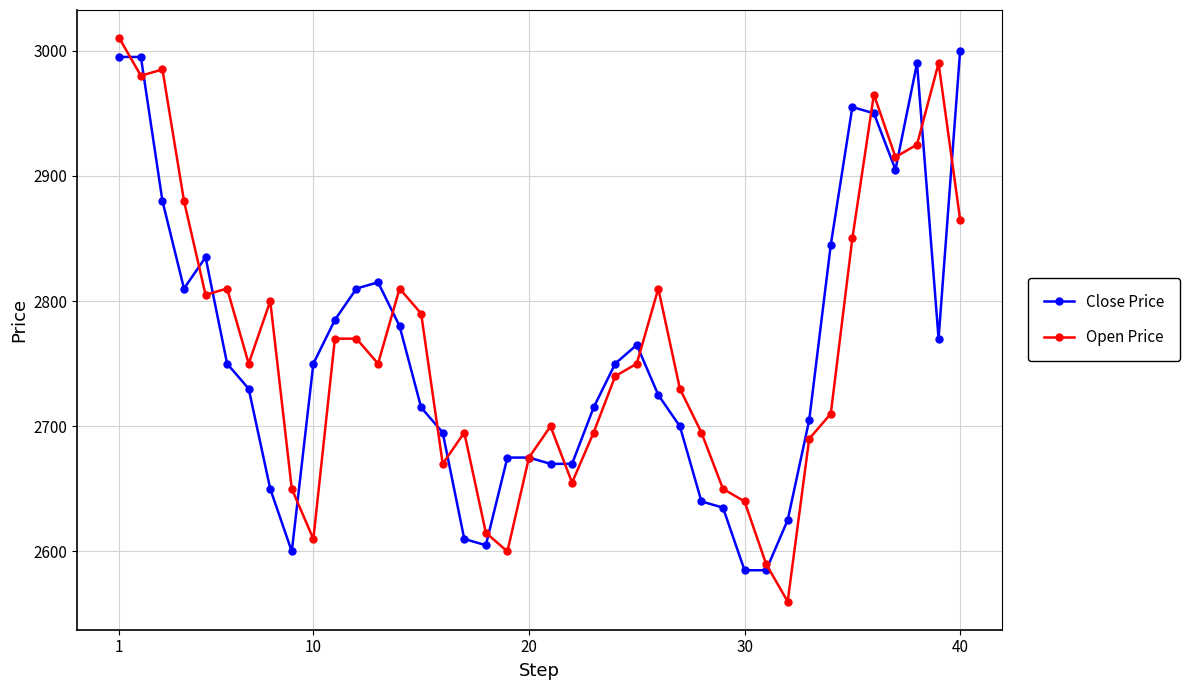

What is the value of the Close Price point at the 27th from the left?

2700